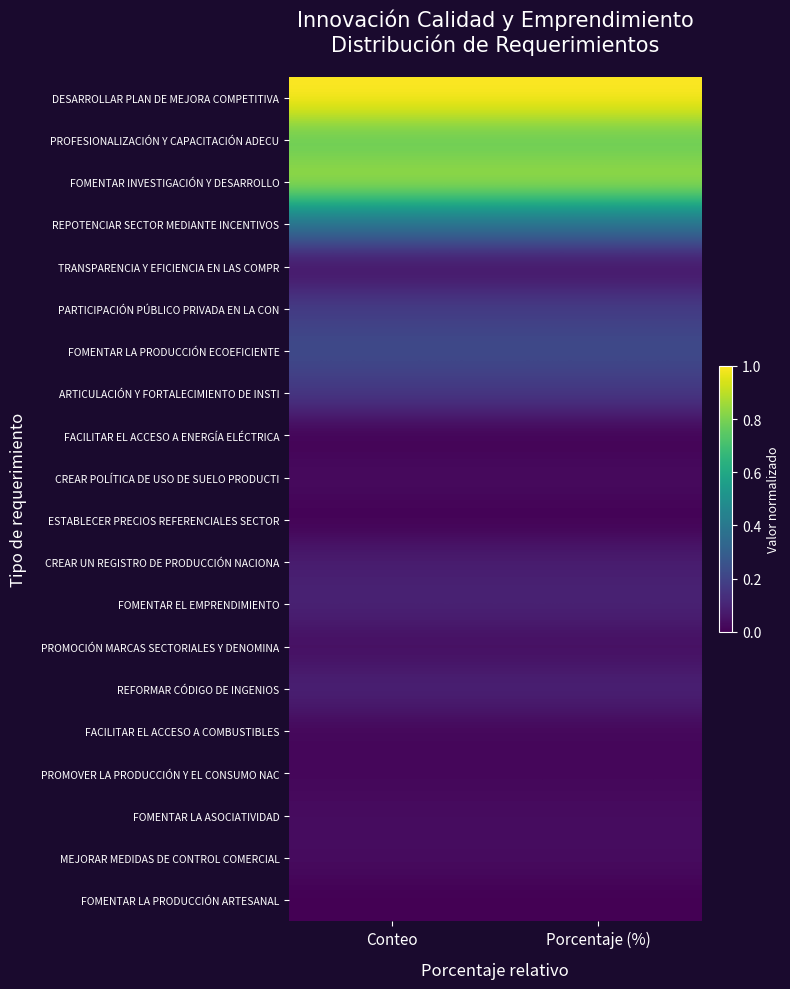

Which series has the largest total across all categories?

DESARROLLAR PLAN DE MEJORA COMPETITIVA